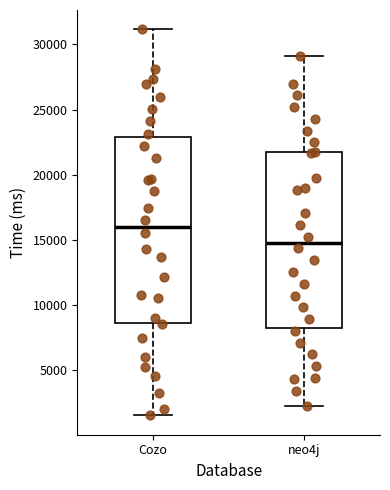

Reading left to right, read every box against the y-axis: the position of its median line, the range the box covers, and the ends of its whiskers. The values are not printed on the chart, so give them approximately, as read against the axis.

Cozo: median 16000, box 8500 to 23000, whiskers 1500 to 31000
neo4j: median 15000, box 8500 to 21500, whiskers 2500 to 29000